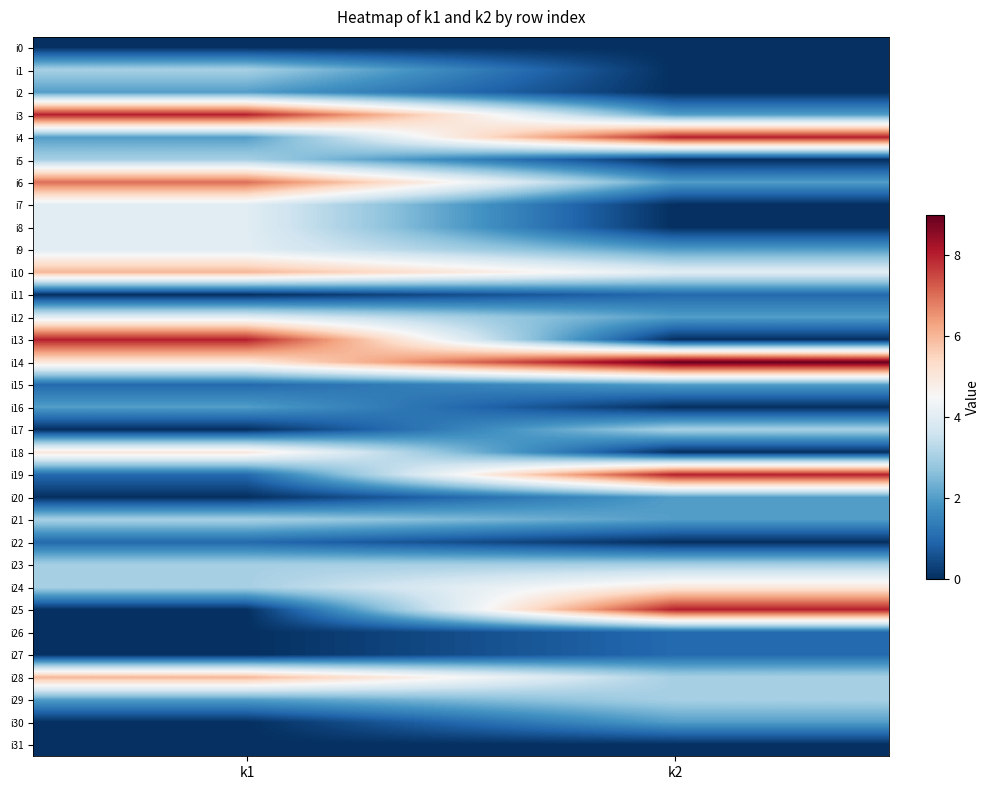

What is the total value across all series at k2?

73